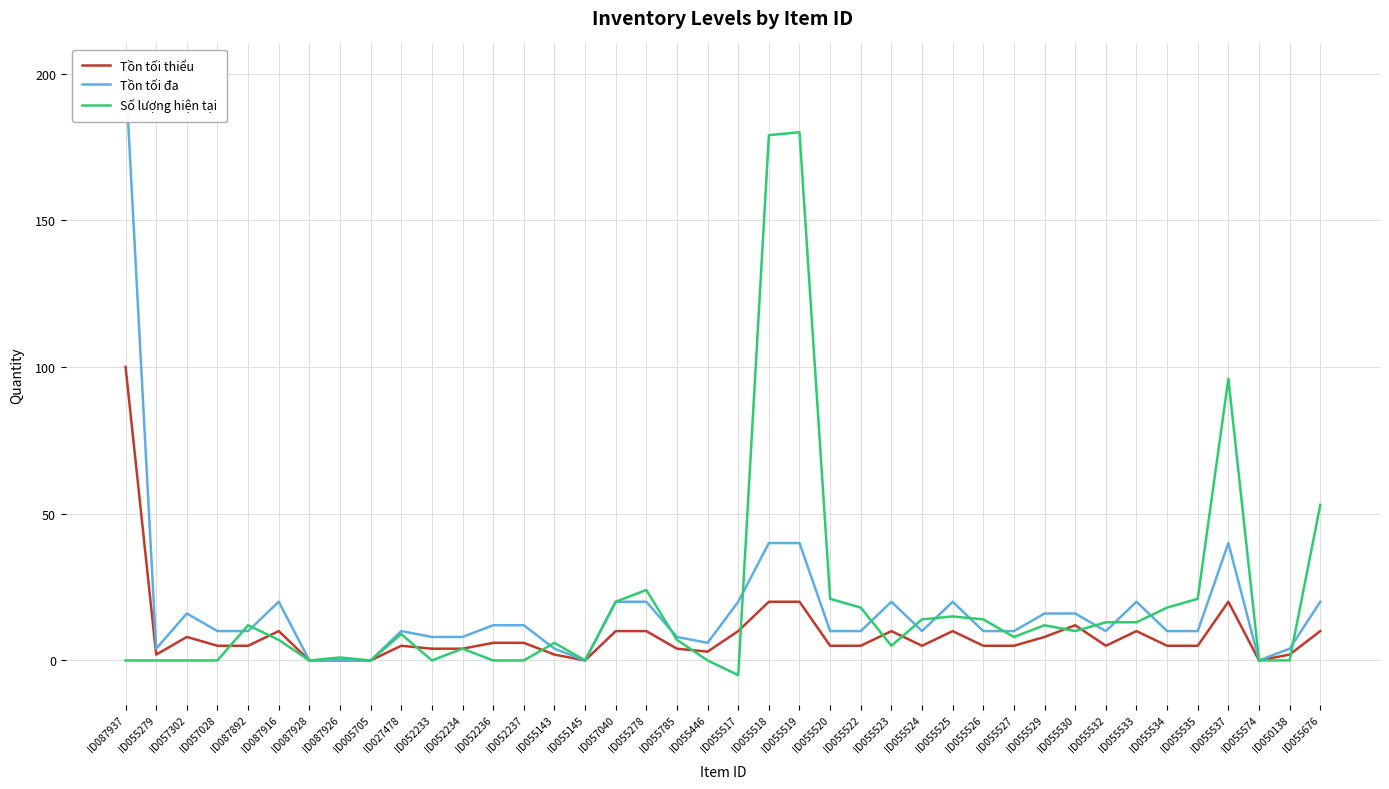

What is the total value across all series at ID055522?

33